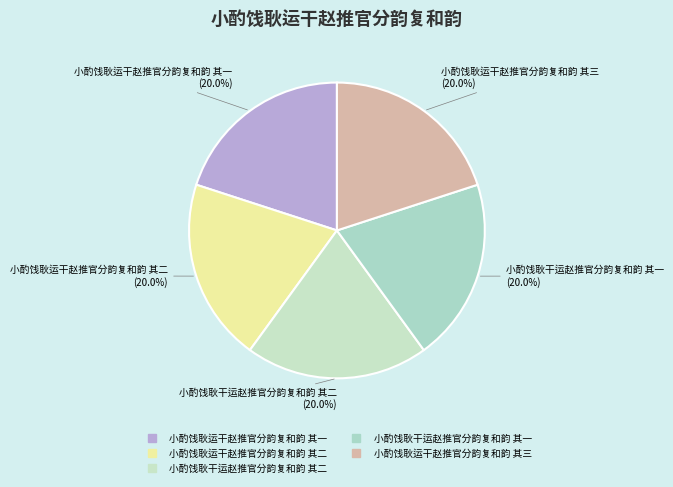

Approximately how many times larger is the value at 小酌饯耿干运赵推官分韵复和韵 其一 compared to 小酌饯耿运干赵推官分韵复和韵 其二?

1.0